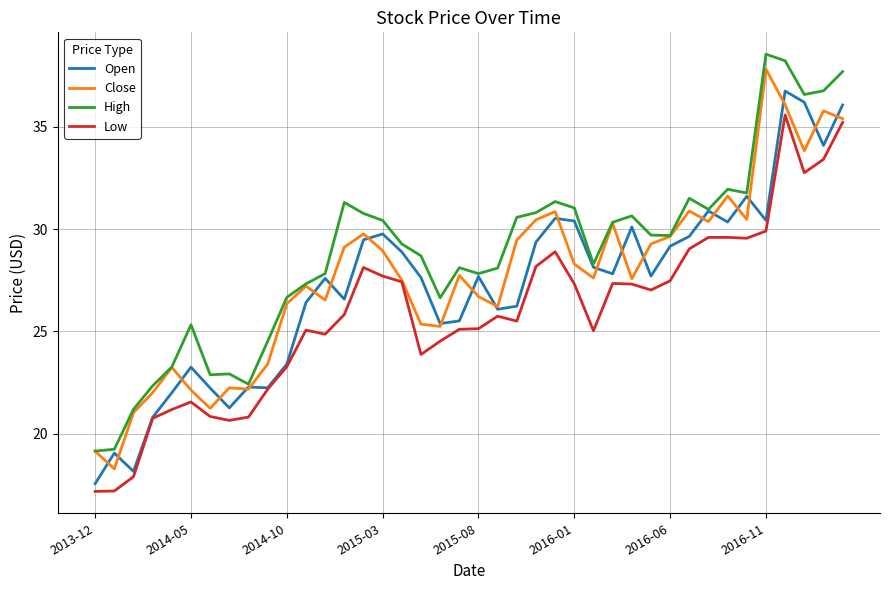

How many distinct data groups are displayed?

4